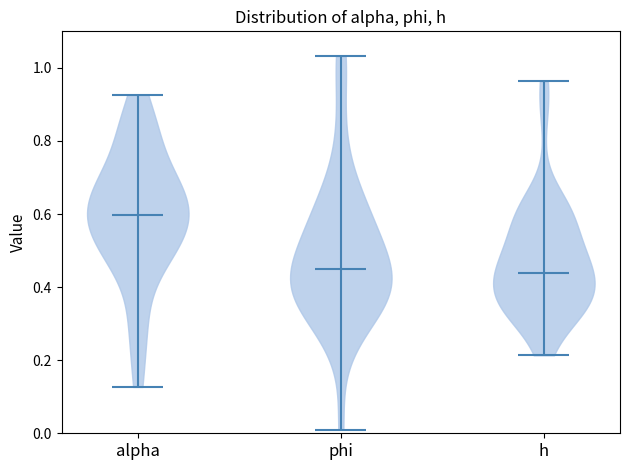

Reading left to right, read every violin against the y-axis: where its median line is, and the lowest and highest points it reaches. The values are not printed on the chart, so give them approximately, as read against the axis.

alpha: median line 0.60, lowest point 0.12, highest point 0.92
phi: median line 0.46, lowest point 0.00, highest point 1.04
h: median line 0.44, lowest point 0.22, highest point 0.96